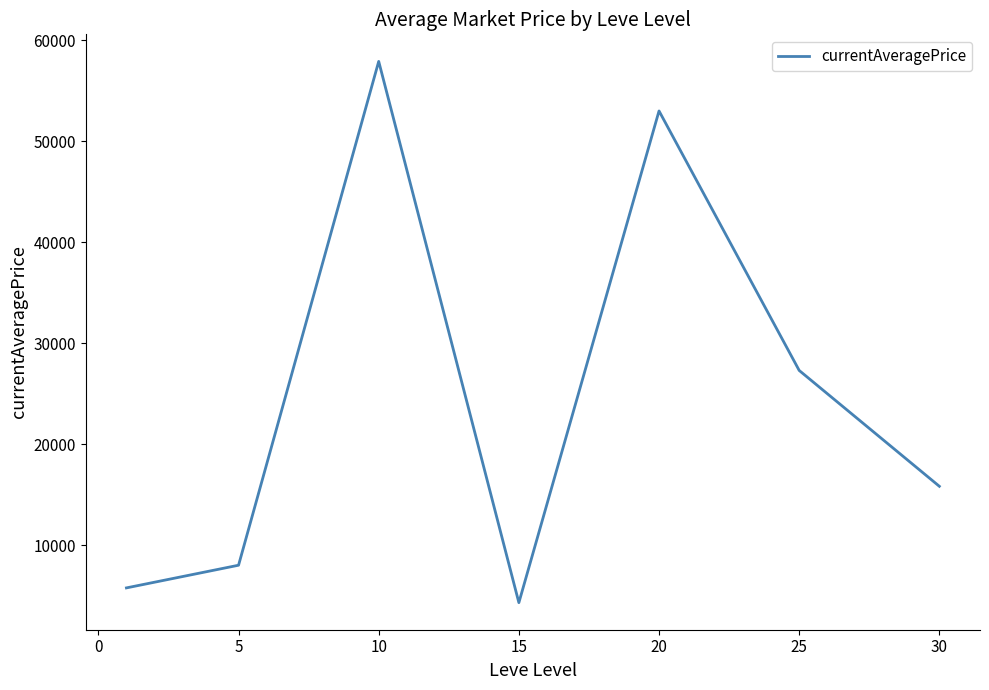

What is the greatest value displayed?

57906.3